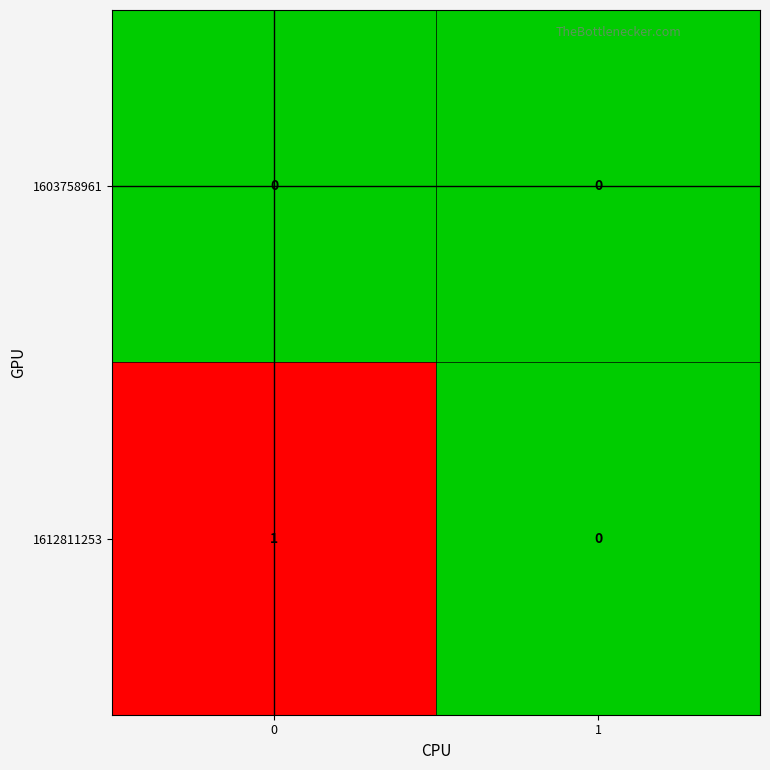

Rank the categories by 1612811253 value from lowest to highest.

1, 0